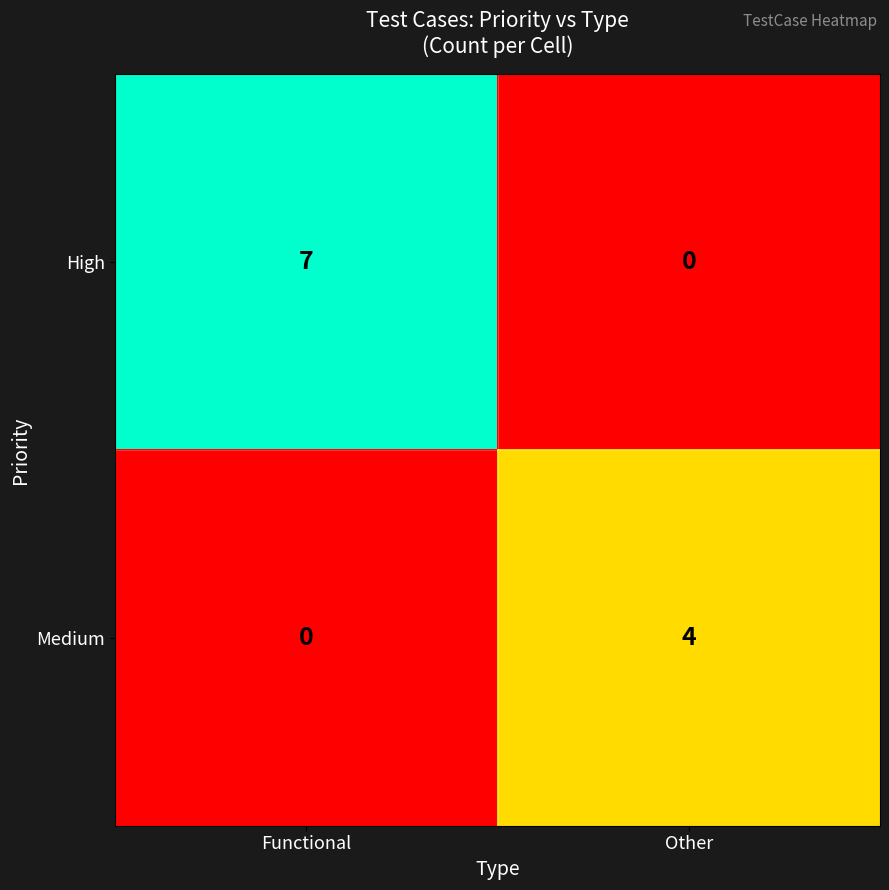

Reading left to right, extract all data points from this chart.

High: Functional=7	Other=0
Medium: Functional=0	Other=4